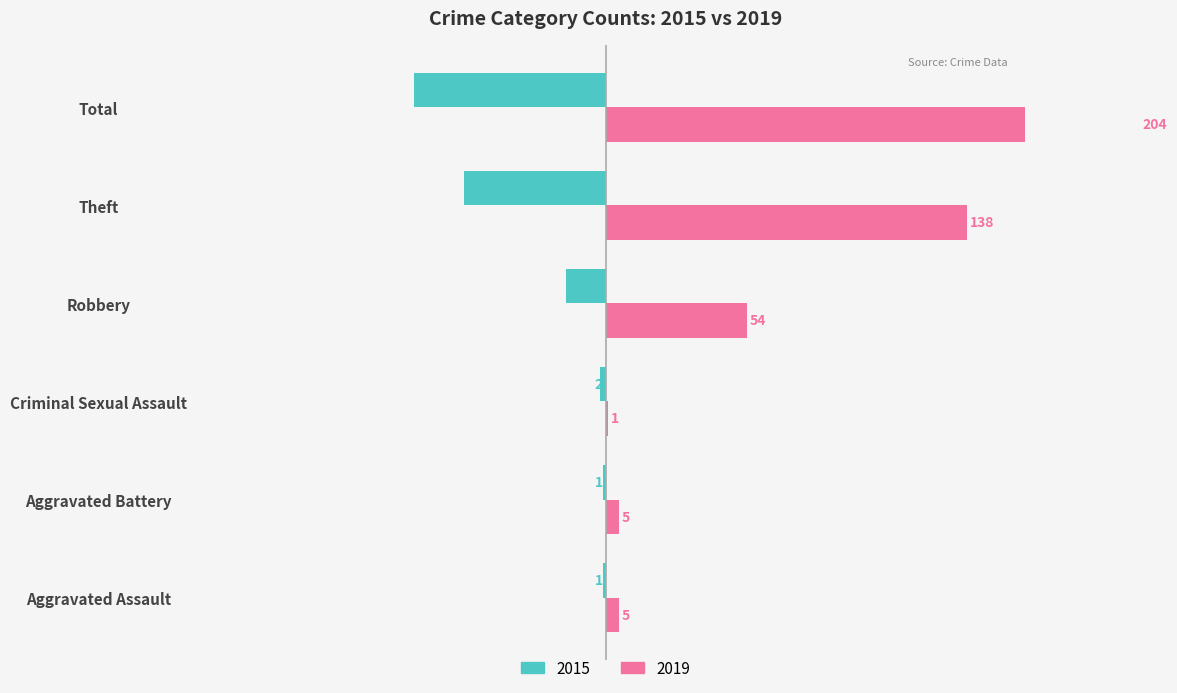

Are the bars grouped side by side (vs. stacked)?

Yes